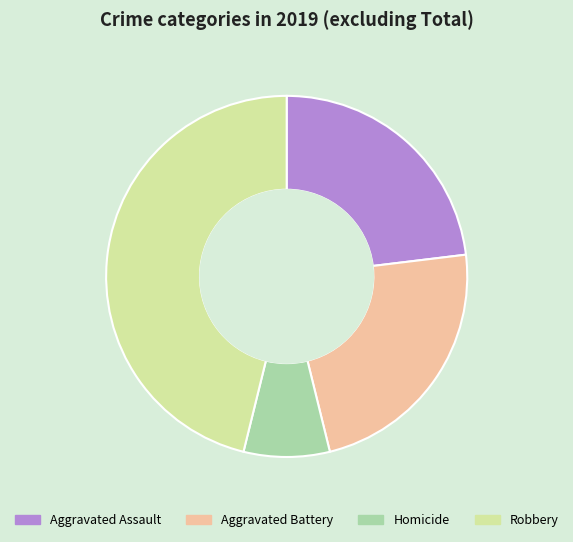

Is there any slice that represents more than half of the pie?

No